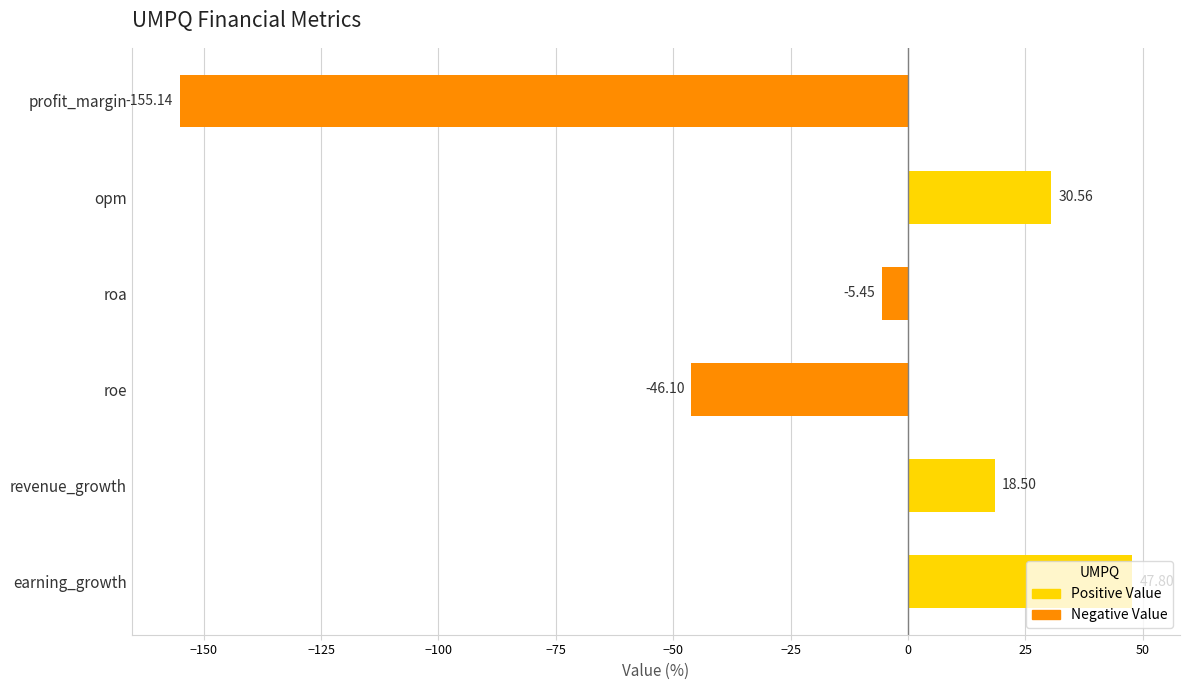

List the labels in order of value, largest first.

earning_growth, opm, revenue_growth, roa, roe, profit_margin